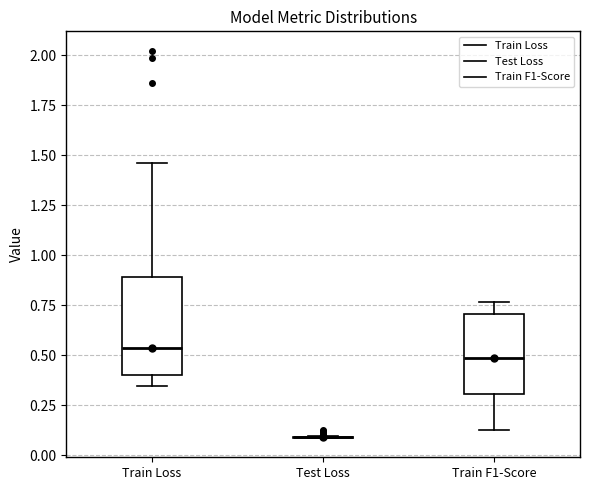

Reading left to right, transcribe this box plot: for each box, give where its median line is, the range the box spans, and where its two whiskers end, as read against the y-axis. The values are not printed on the chart, so give them approximately, as read against the axis.

Train Loss: median 0.55, box 0.40 to 0.90, whiskers 0.35 to 1.45
Test Loss: box collapsed to a line at 0.10, whiskers 0.10 to 0.10
Train F1-Score: median 0.50, box 0.30 to 0.70, whiskers 0.10 to 0.75